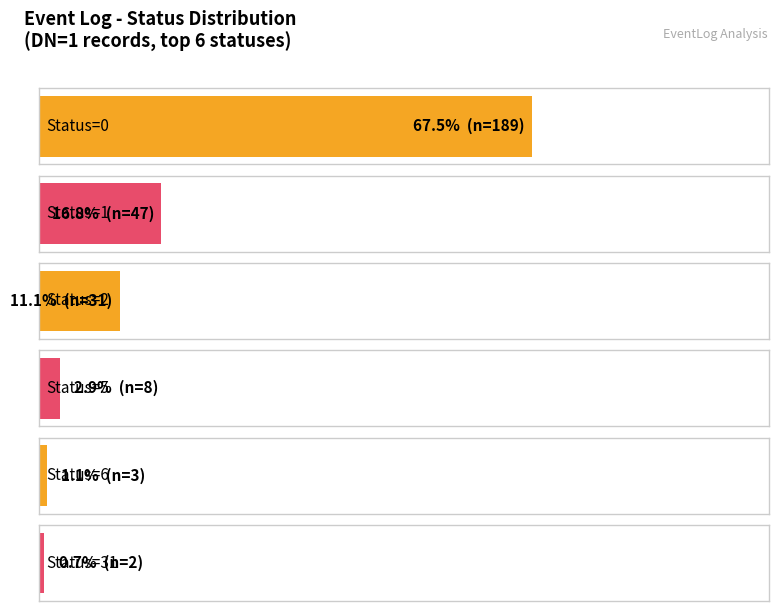

What is the value of the 6th bar from the left?

2